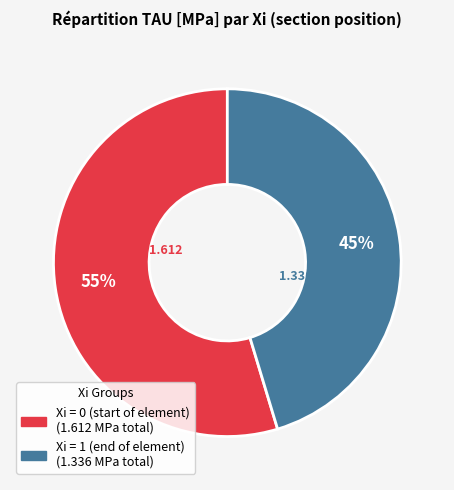

Is there a majority slice in this chart?

Yes